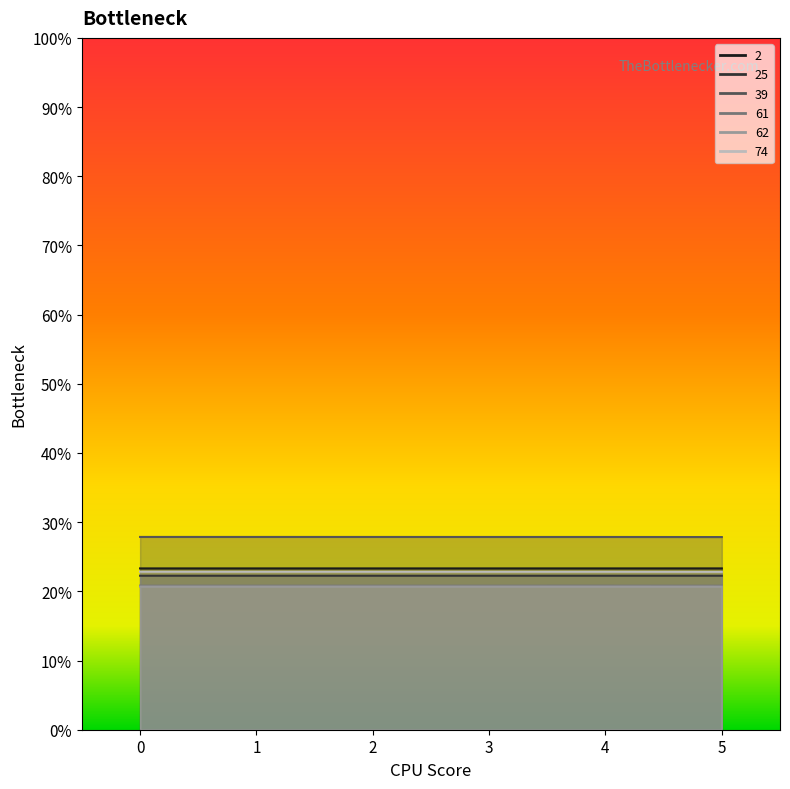

Which has a higher value, 5 or 1?

5